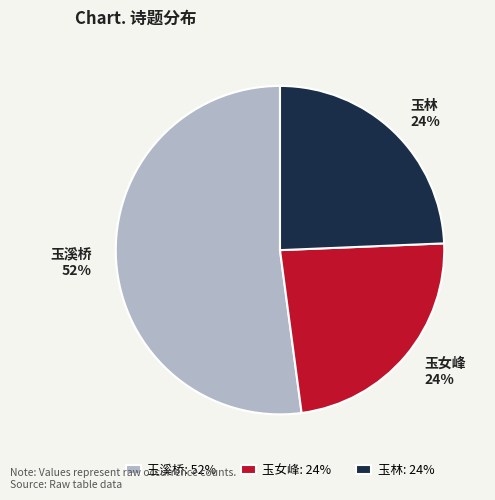

Is the sum of 玉林 24% and 玉溪桥 52% greater than half?

Yes